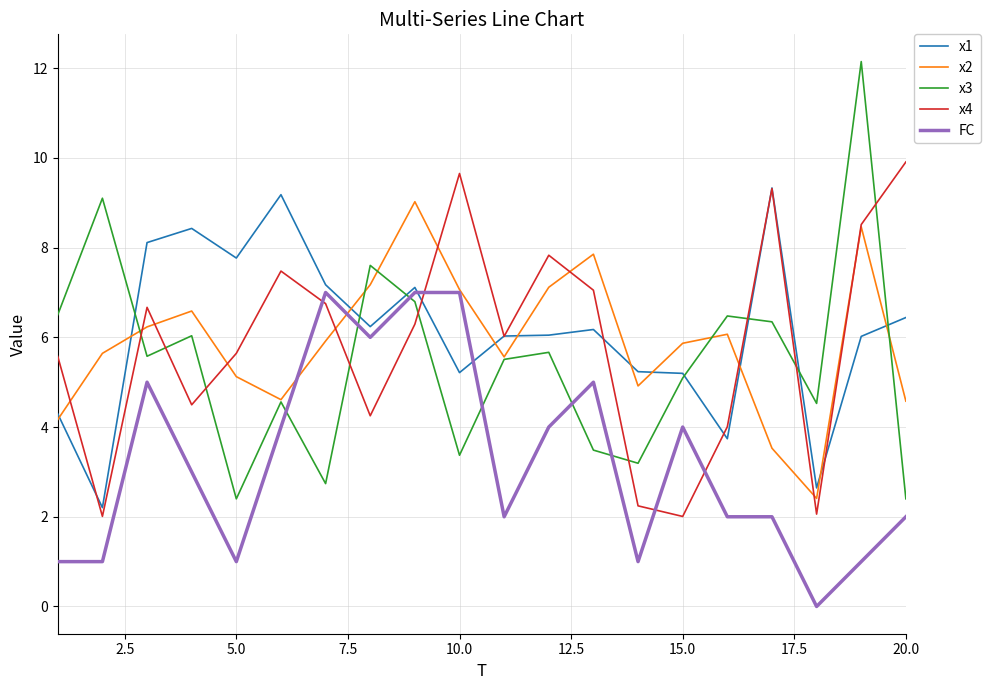

What is the greatest value displayed?

12.1